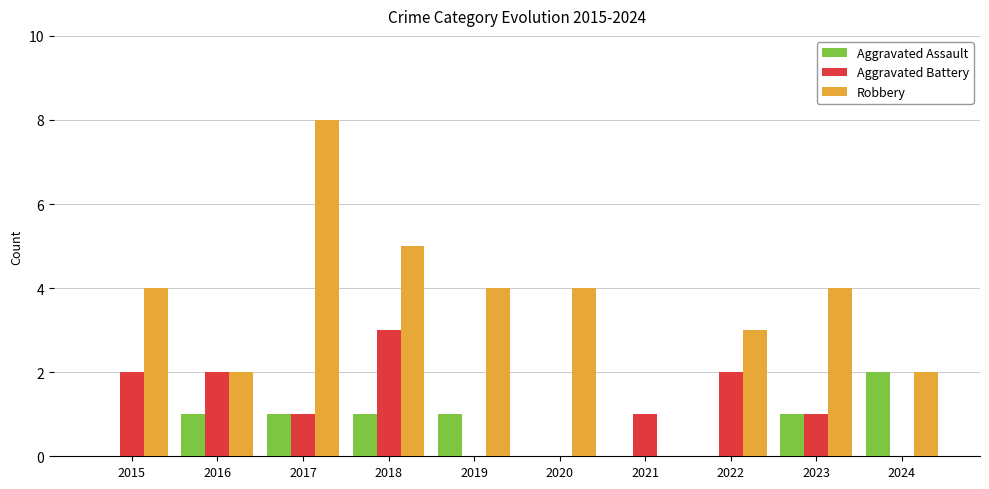

At which label does Robbery reach its peak?

2017